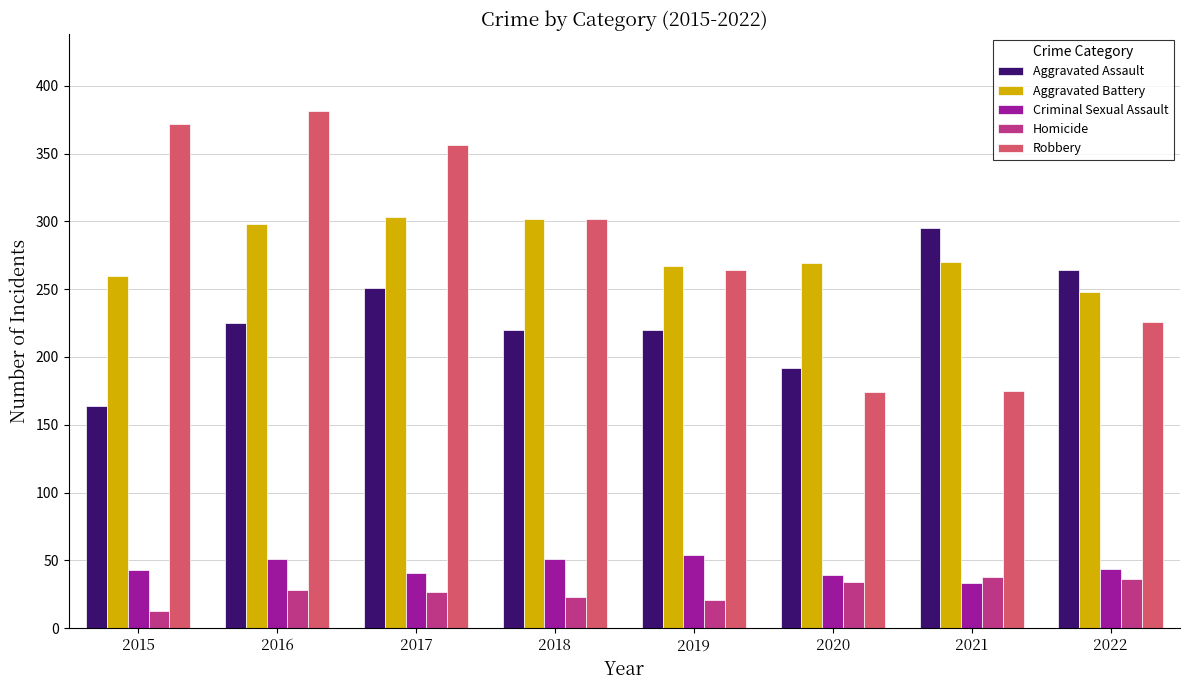

At how many categories does at least one series exceed 338?

3